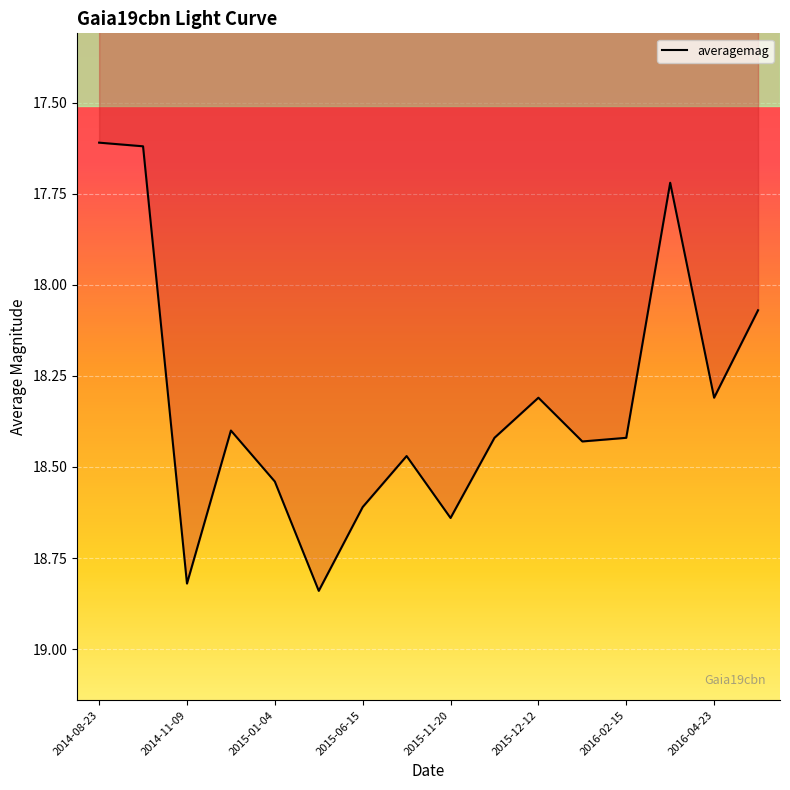

What is the sum of all values?

293.2